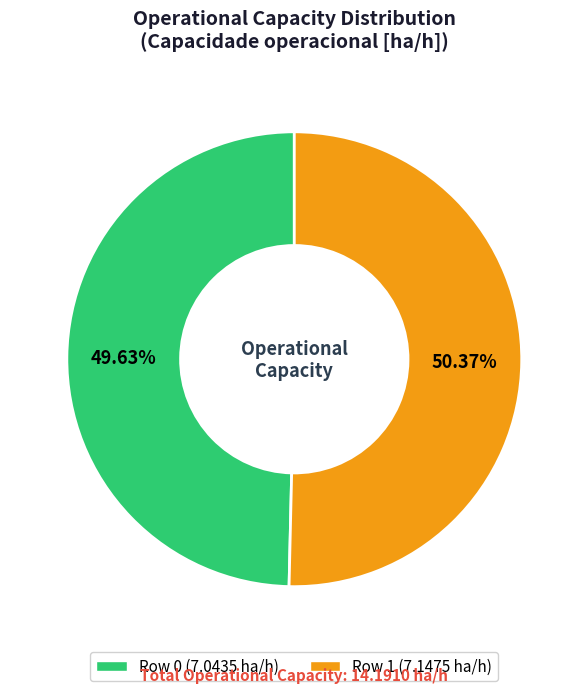

What percentage do Row 0 and Row 1 together represent?

100.0%